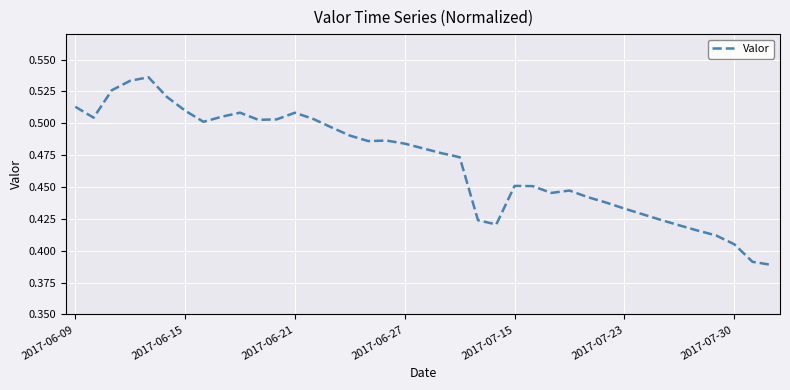

Reading left to right, transcribe all the data shown in this chart.

0.5	0.5	0.5	0.5	0.5	0.5	0.5	0.5	0.5	0.5	0.5	0.5	0.5	0.5	0.5	0.5	0.5	0.5	0.5	0.5	0.5	0.5	0.4	0.4	0.5	0.5	0.4	0.4	0.4	0.4	0.4	0.4	0.4	0.4	0.4	0.4	0.4	0.4	0.4